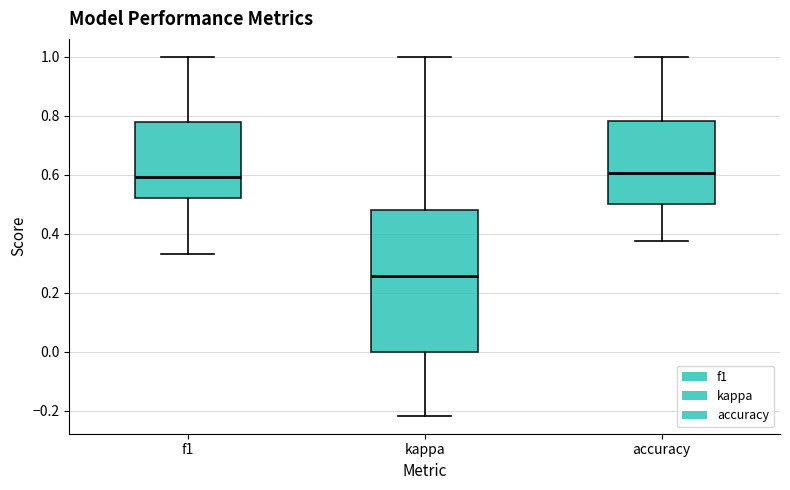

Reading left to right, read every box against the y-axis: the position of its median line, the range the box covers, and the ends of its whiskers. The values are not printed on the chart, so give them approximately, as read against the axis.

f1: median 0.60, box 0.52 to 0.78, whiskers 0.34 to 1.00
kappa: median 0.26, box 0.00 to 0.48, whiskers -0.22 to 1.00
accuracy: median 0.60, box 0.50 to 0.78, whiskers 0.38 to 1.00